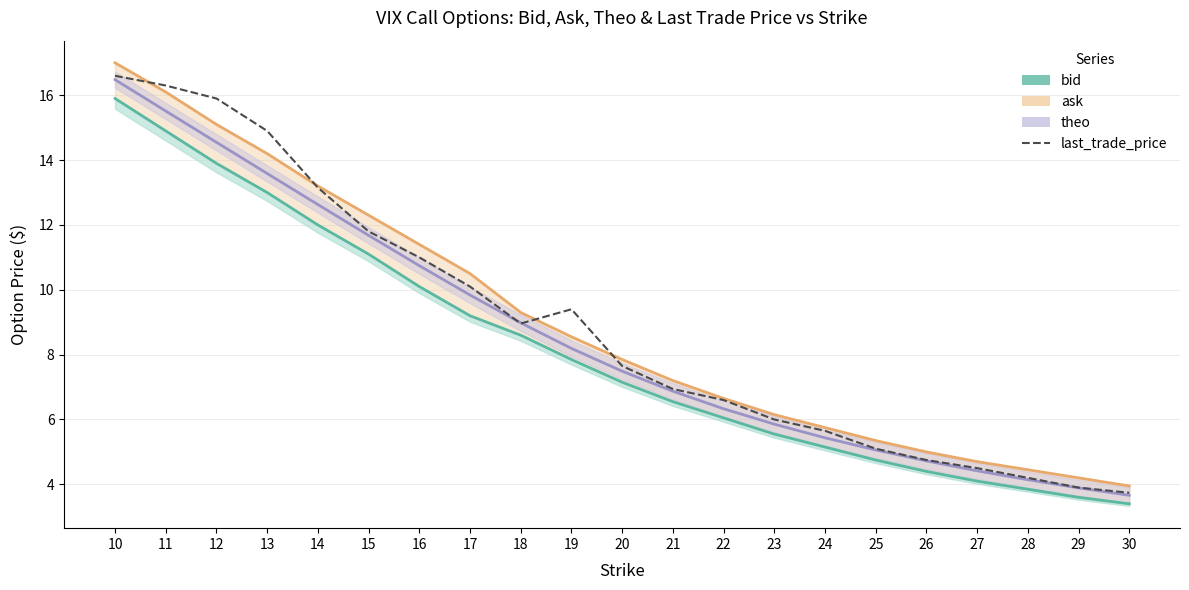

What is the greatest value displayed?

17.0